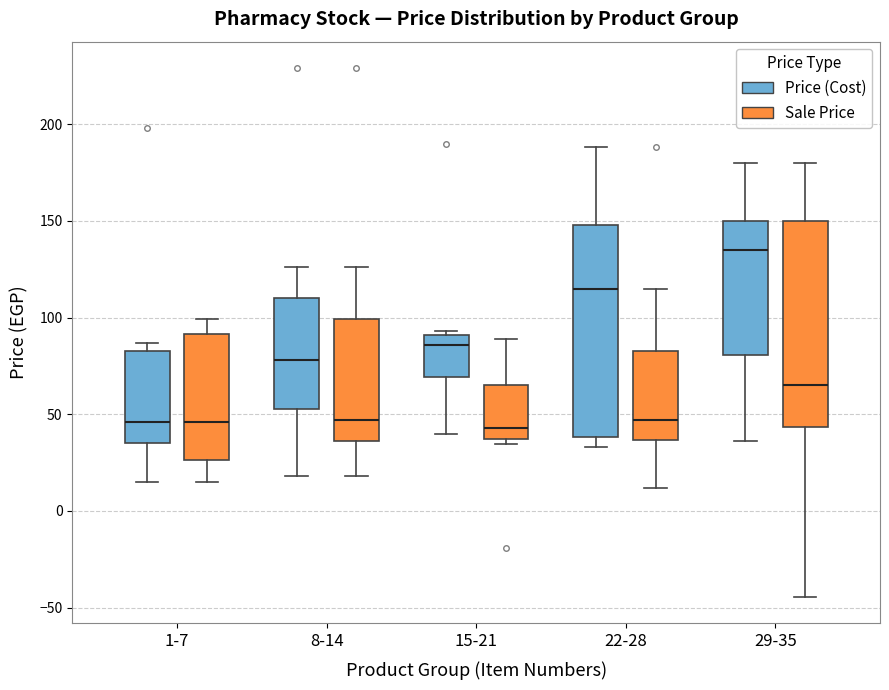

Where is the upper edge of the box for 29-35 (Sale Price) on the y-axis? The values are not printed on the chart, so give them approximately, as read against the axis.

150